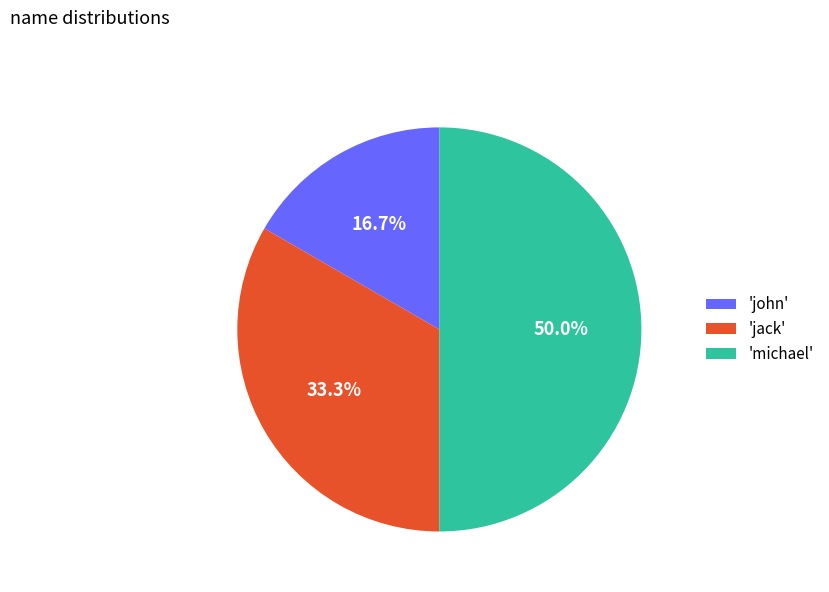

Which has a higher value, 'john' or 'michael'?

'michael'